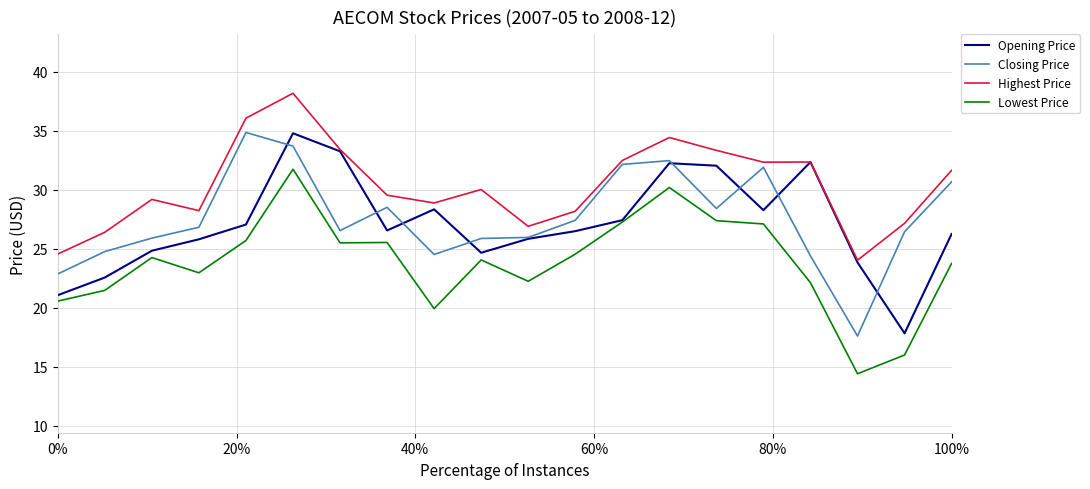

Does the chart have visible grid lines?

Yes